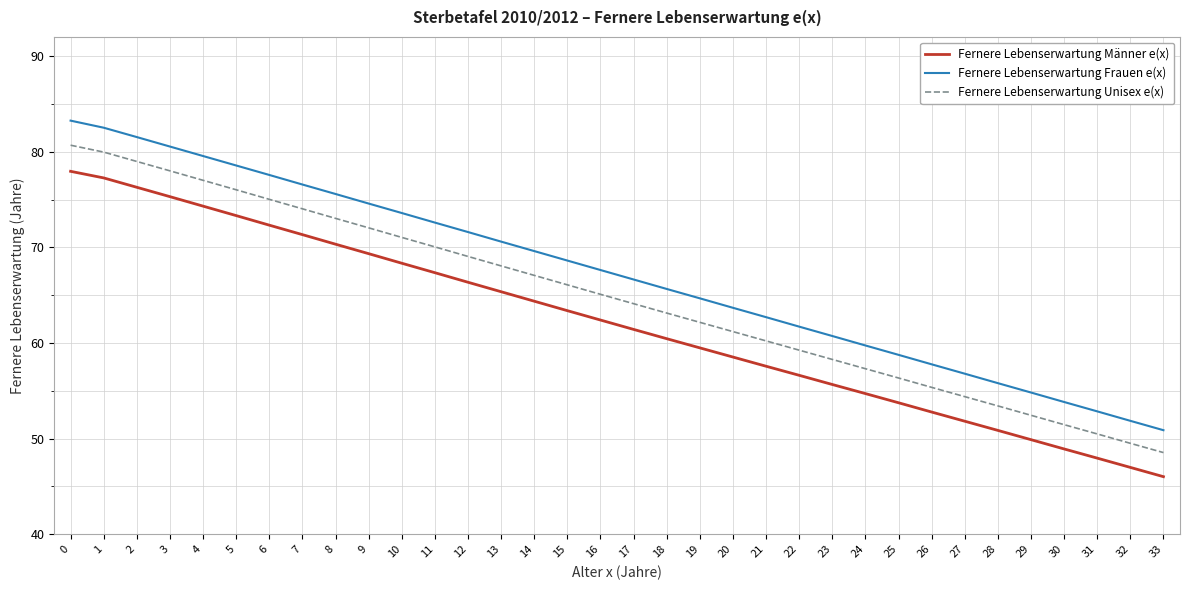

True or false: Fernere Lebenserwartung Männer e(x) has a value of 56.6 at 22.

True